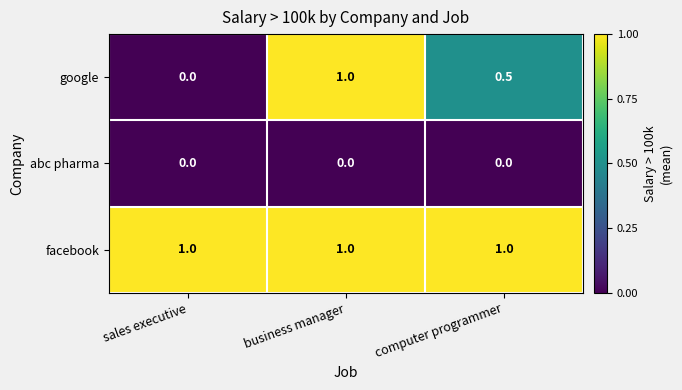

Which series has the largest total across all categories?

facebook